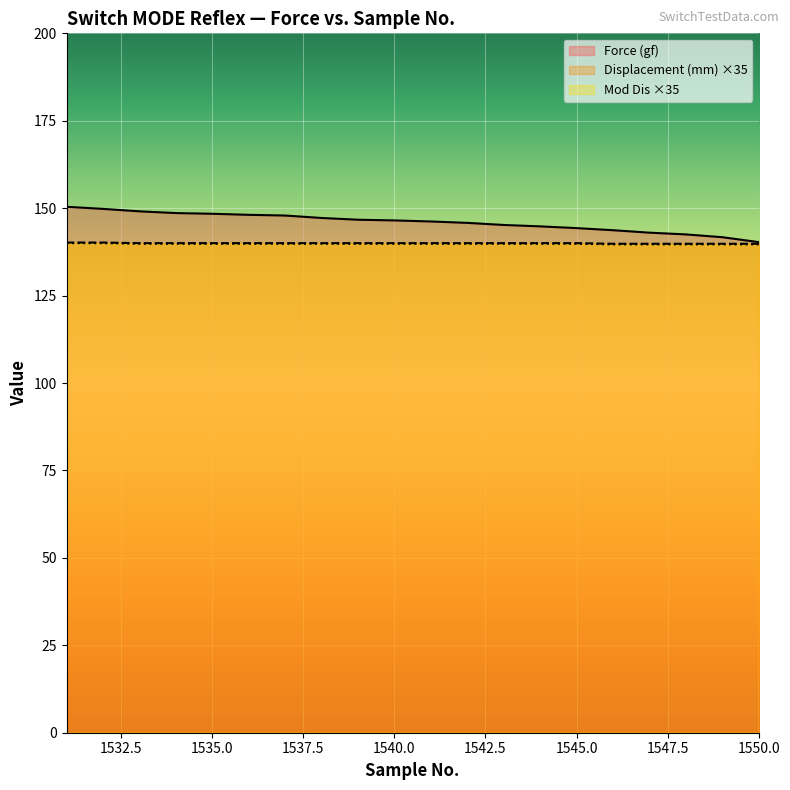

What is the value of the Mod Dis point at the 8th from the left?

140.0